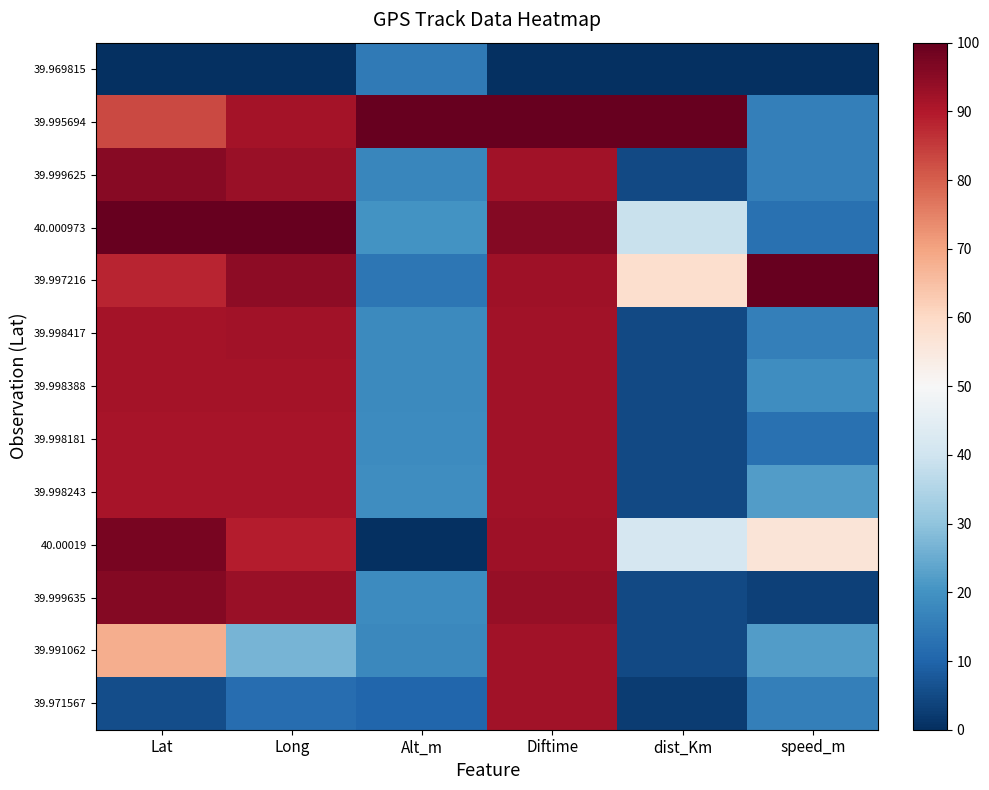

Reading right to left, list all the values displayed in this chart.

39.969815: speed_m=0.0	dist_Km=0.0	Diftime=0.0	Alt_m=14.7	Long=0.0	Lat=0.0
39.995694: speed_m=15.6	dist_Km=100.0	Diftime=100.0	Alt_m=100.0	Long=91.5	Lat=83.1
39.999625: speed_m=15.6	dist_Km=4.9	Diftime=92.0	Alt_m=17.3	Long=93.2	Lat=95.7
40.000973: speed_m=12.5	dist_Km=39.0	Diftime=95.8	Alt_m=20.1	Long=100.0	Lat=100.0
39.997216: speed_m=100.0	dist_Km=58.5	Diftime=92.2	Alt_m=13.9	Long=94.9	Lat=87.9
39.998417: speed_m=15.6	dist_Km=4.9	Diftime=92.0	Alt_m=18.3	Long=92.1	Lat=91.8
39.998388: speed_m=18.8	dist_Km=4.9	Diftime=91.9	Alt_m=18.3	Long=91.6	Lat=91.7
39.998181: speed_m=12.5	dist_Km=4.9	Diftime=92.1	Alt_m=18.7	Long=91.1	Lat=91.0
39.998243: speed_m=21.9	dist_Km=4.9	Diftime=91.9	Alt_m=19.0	Long=91.2	Lat=91.2
40.00019: speed_m=56.2	dist_Km=41.5	Diftime=92.4	Alt_m=0.0	Long=89.3	Lat=97.5
39.999635: speed_m=3.1	dist_Km=4.9	Diftime=93.4	Alt_m=18.5	Long=93.2	Lat=95.7
39.991062: speed_m=21.9	dist_Km=4.9	Diftime=91.9	Alt_m=17.6	Long=26.8	Lat=68.2
39.971567: speed_m=15.6	dist_Km=2.4	Diftime=91.9	Alt_m=10.5	Long=12.0	Lat=5.6